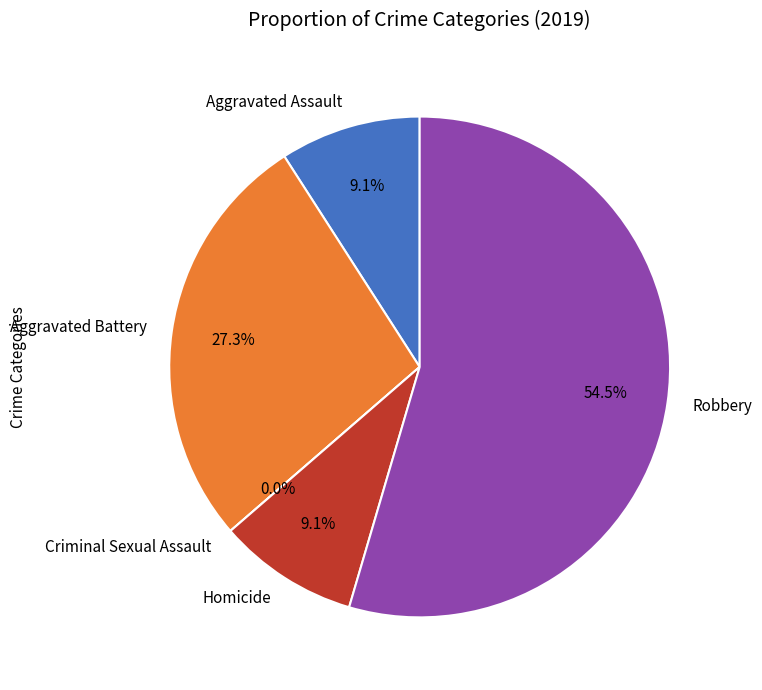

How many slices are in this pie chart?

5